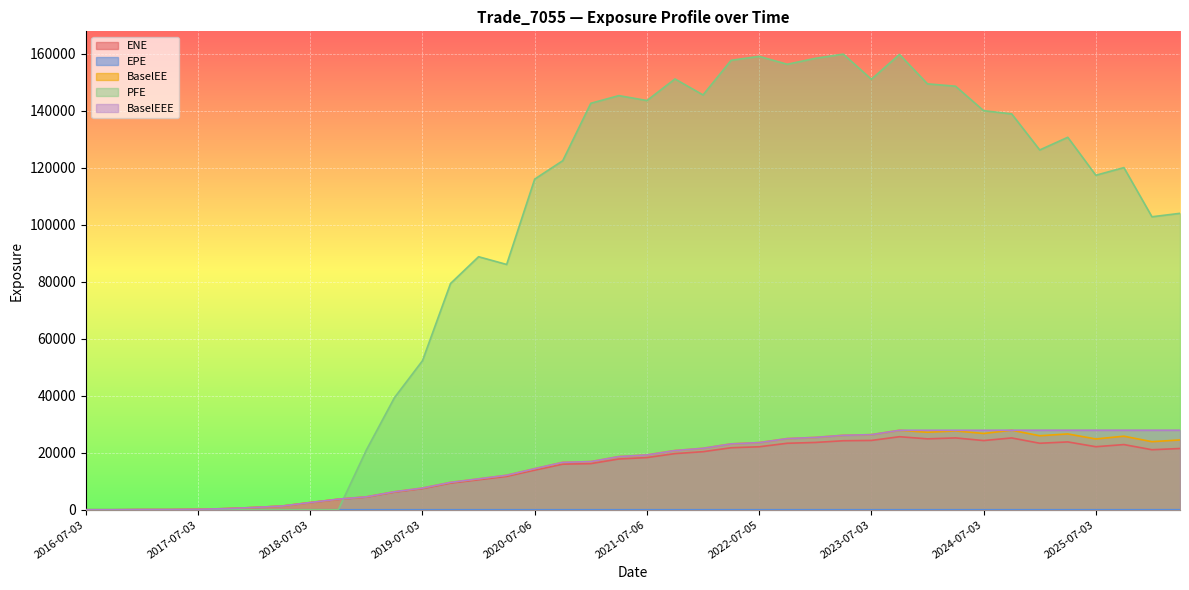

What is the difference between the maximum and minimum values in the BaselEE series?

27914.5